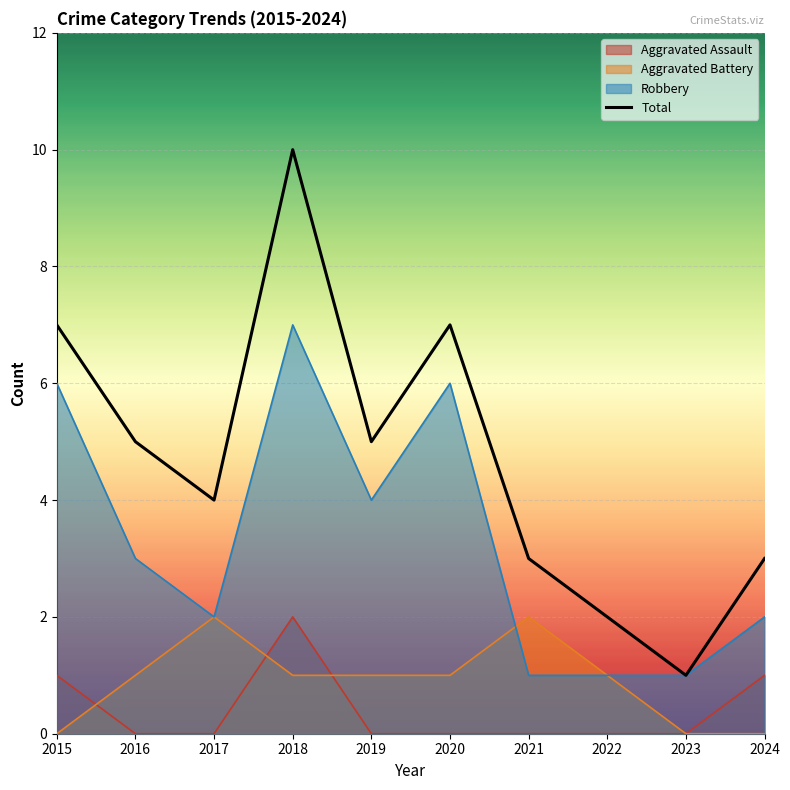

What value does the data have at 2022?

2